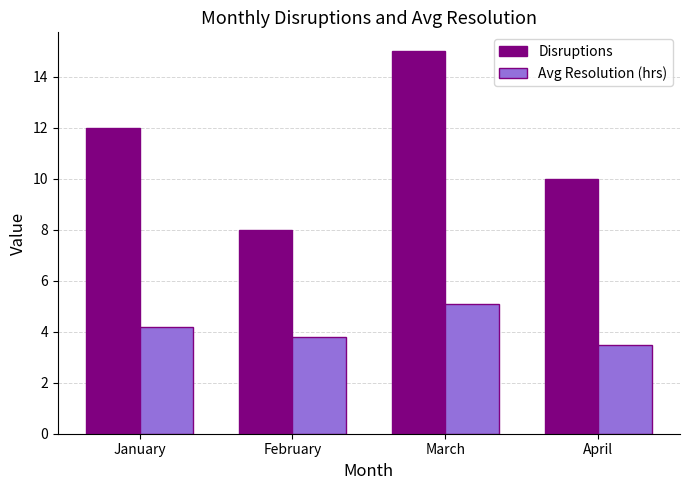

At which label does Avg Resolution (hrs) first exceed 4?

January